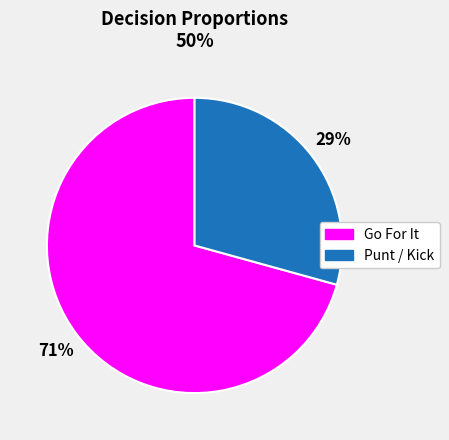

Count the number of slices in the pie.

2